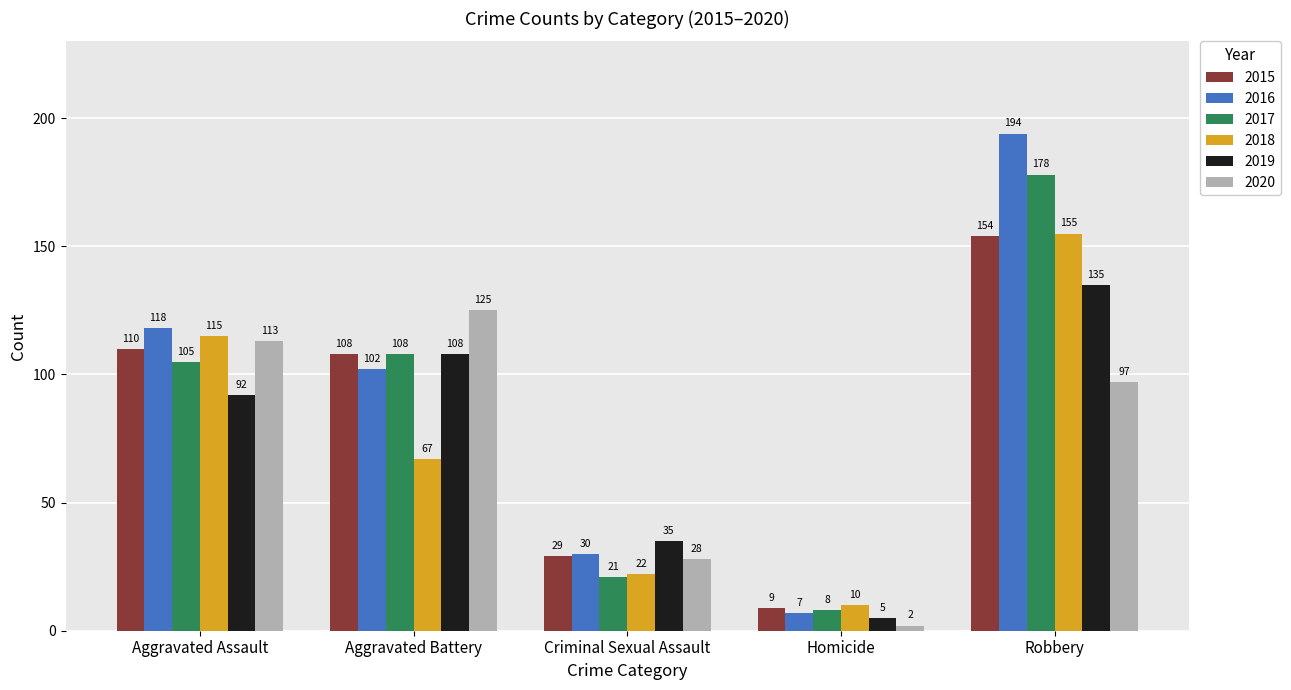

Where is 2019 nearest to the value 70?

Aggravated Assault